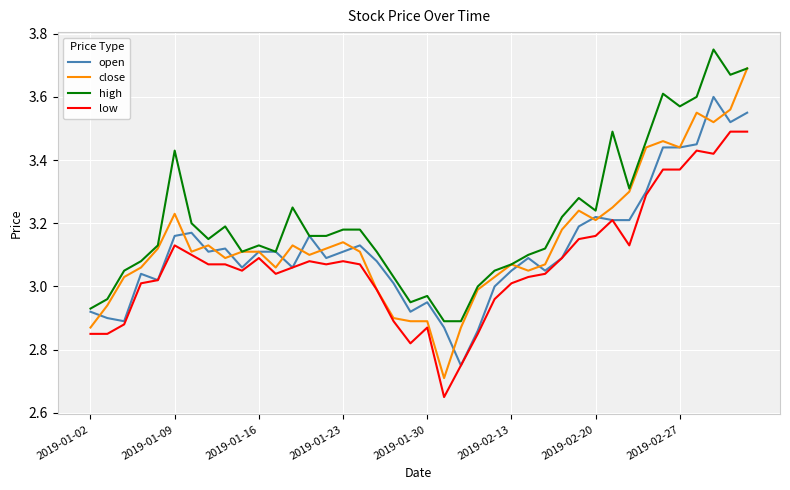

Which series has the largest total across all categories?

high